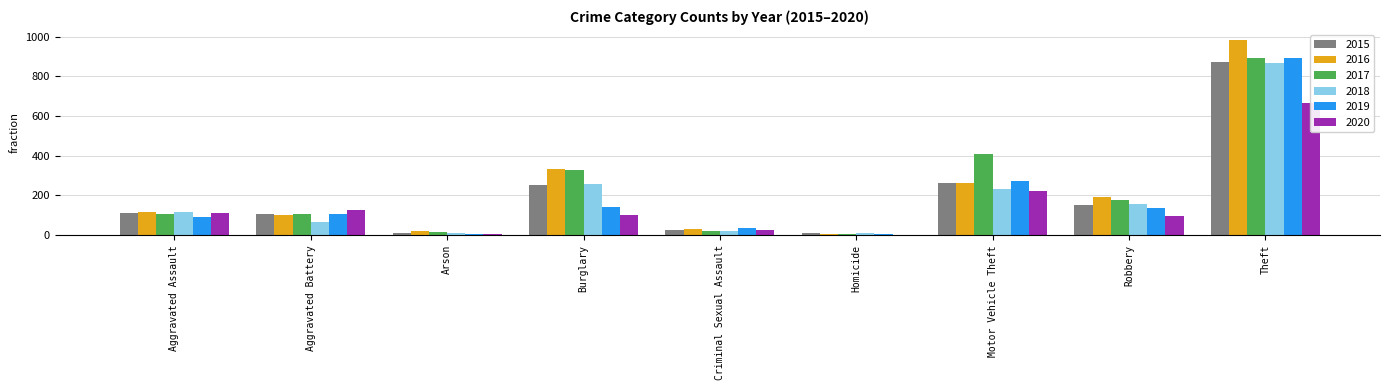

What is the label of the 6th bar from the right?

Burglary